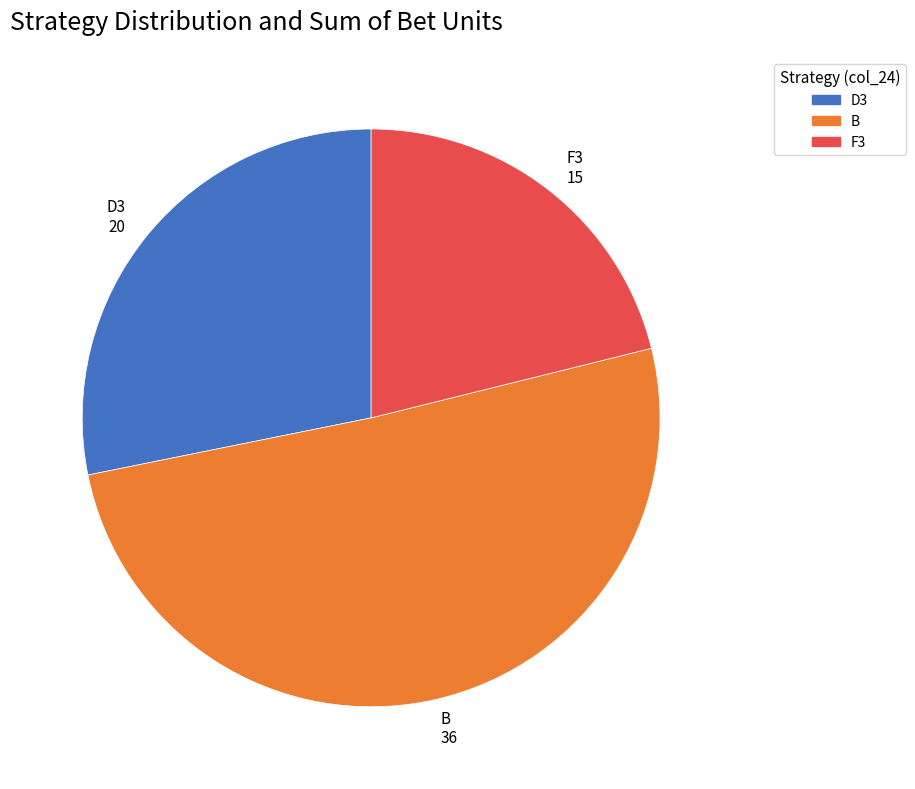

The B 36 slice represents 58% of the pie. True or false?

False